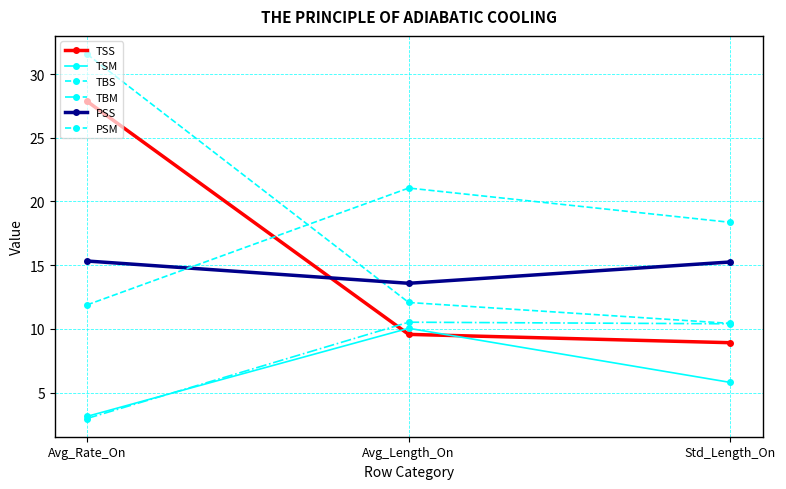

True or false: TSS has a value of 27.9 at Avg_Rate_On.

True